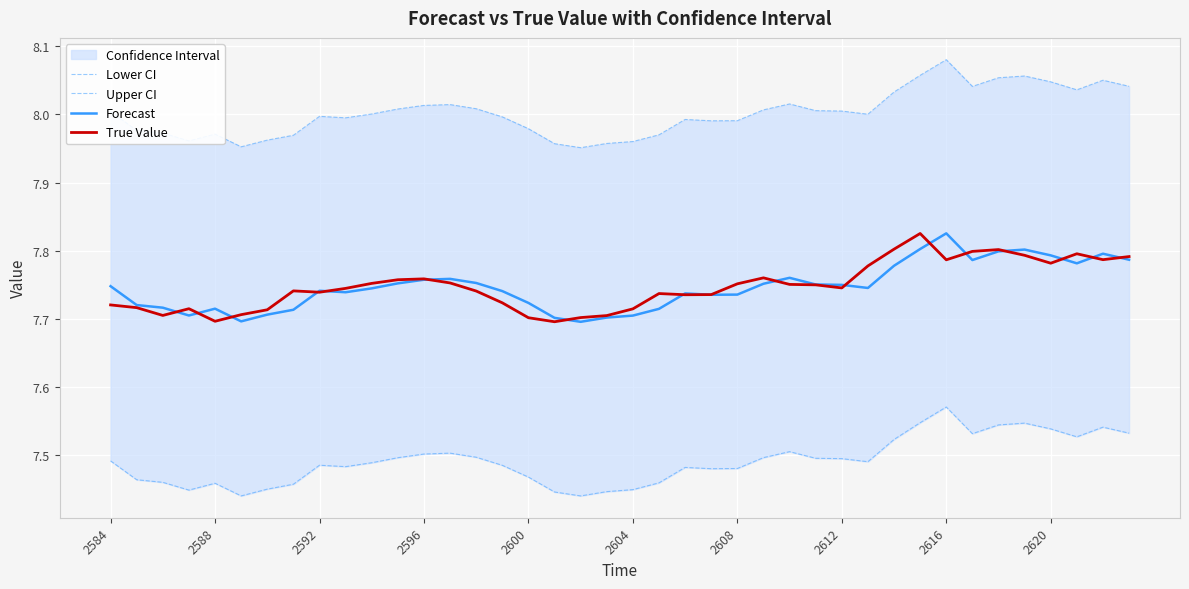

Which category has the highest value in the Forecast series?

2616